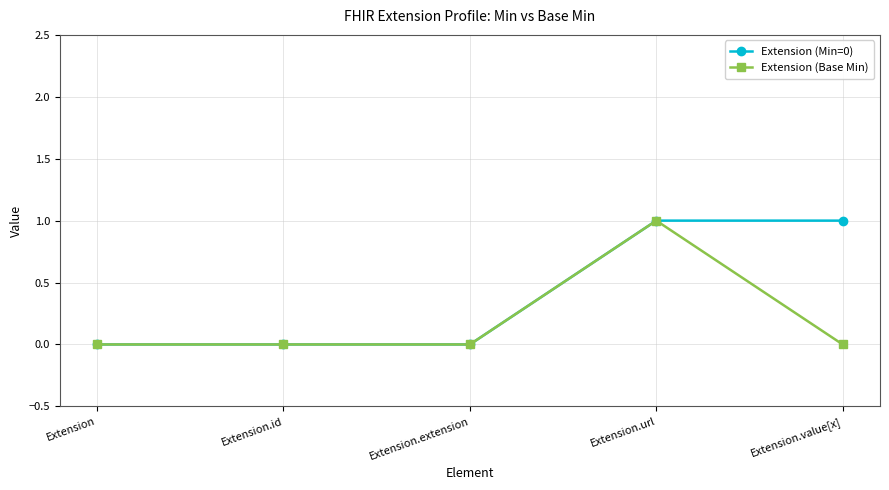

At which category is the sum across all series the highest?

Extension.url